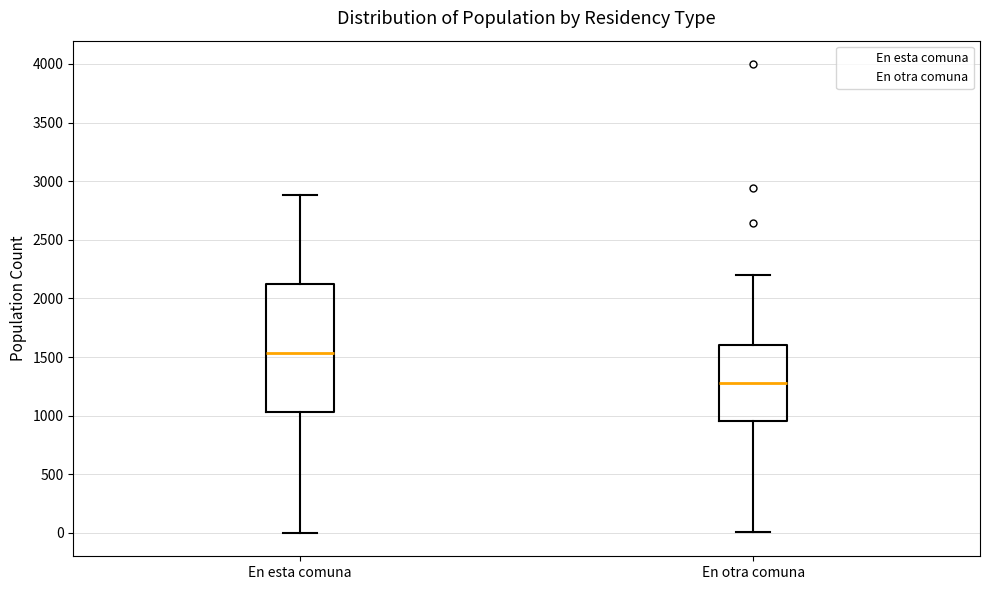

Which box has the highest median line?

En esta comuna